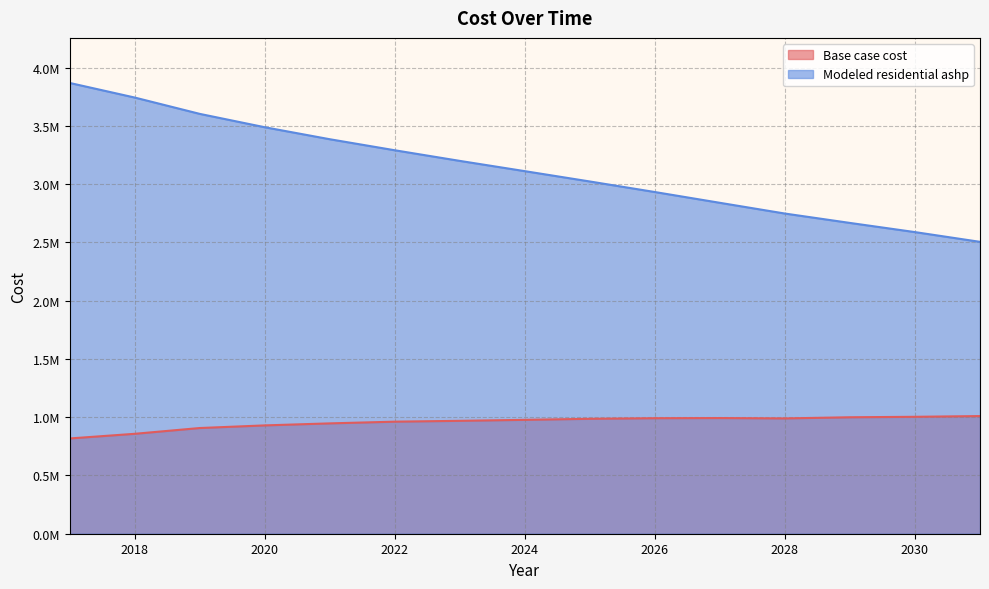

What are all the series names shown in the legend?

Base case cost, Modeled residential ashp